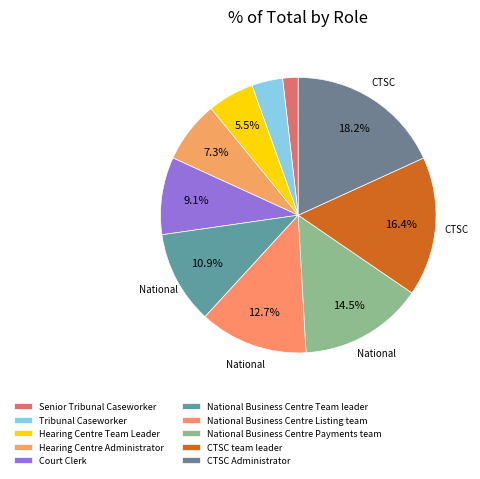

To the nearest percent, what is the difference between the largest and smallest slice percentages?

16%